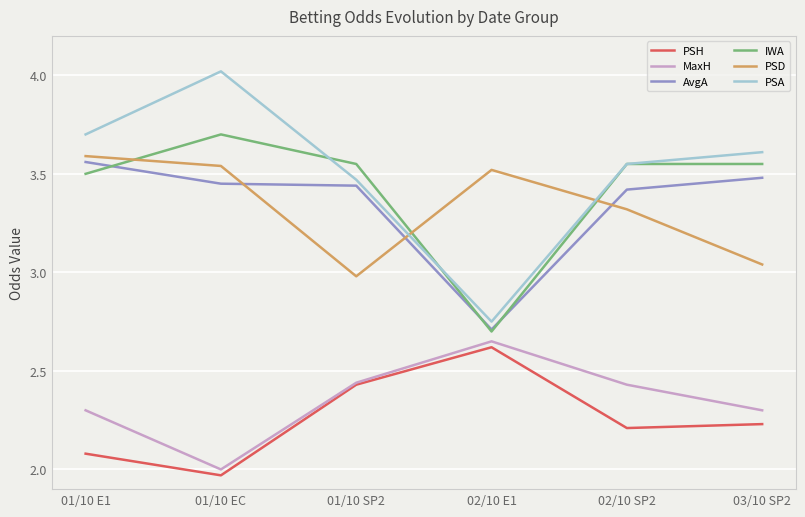

Between 01/10 SP2 and 02/10 E1, which series saw the biggest shift?

IWA